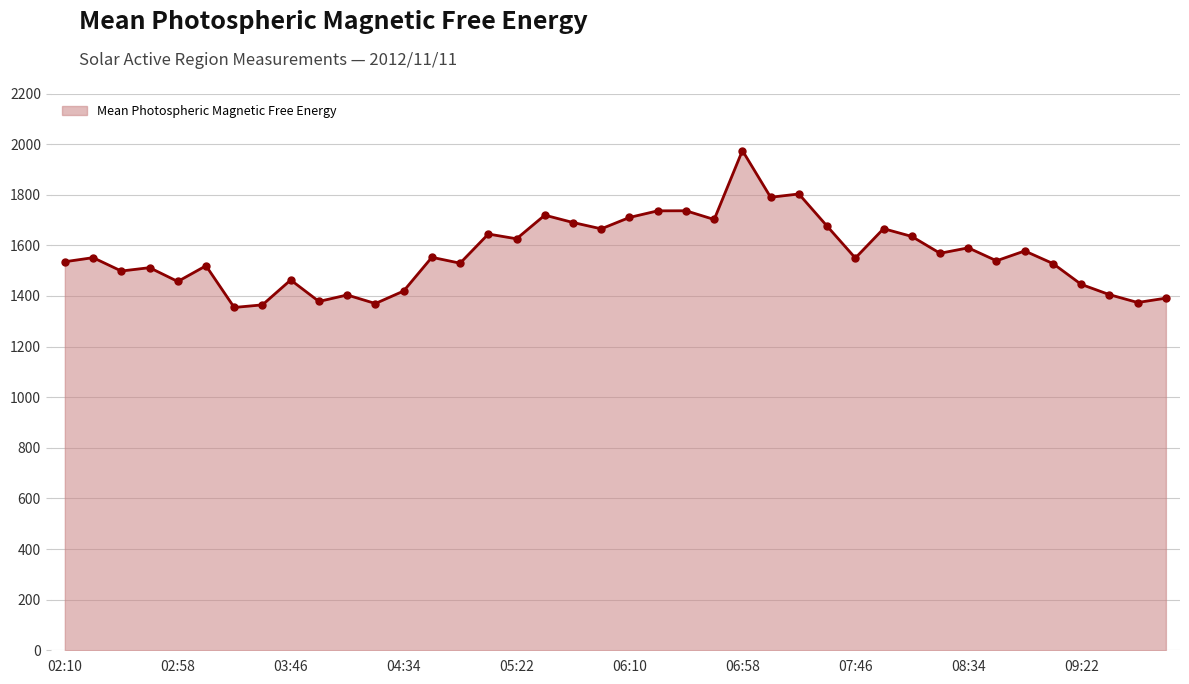

What is the value of the 40th point from the left?

1391.4